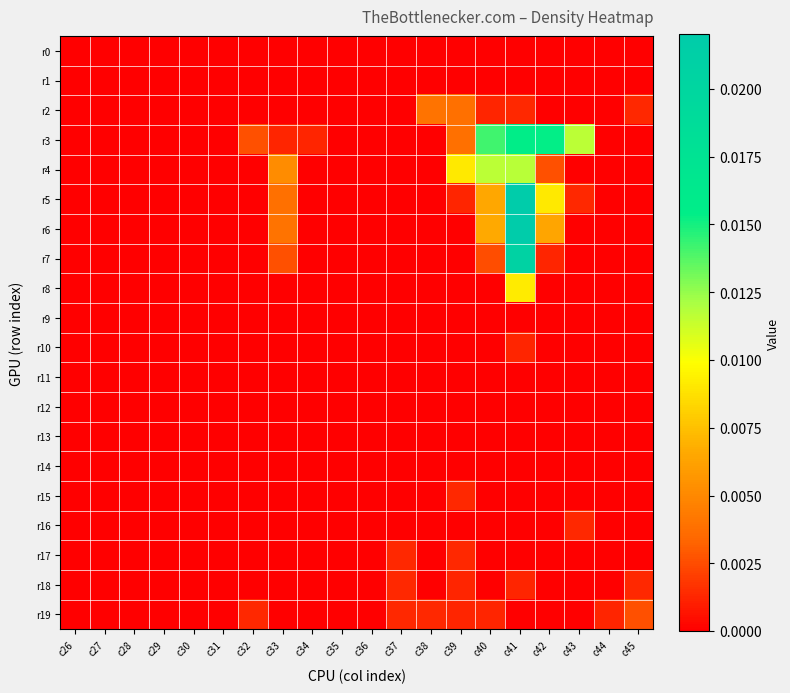

Rank the series at c44 from highest to lowest value.

r19, r0, r1, r2, r3, r4, r5, r6, r7, r8, r9, r10, r11, r12, r13, r14, r15, r16, r17, r18